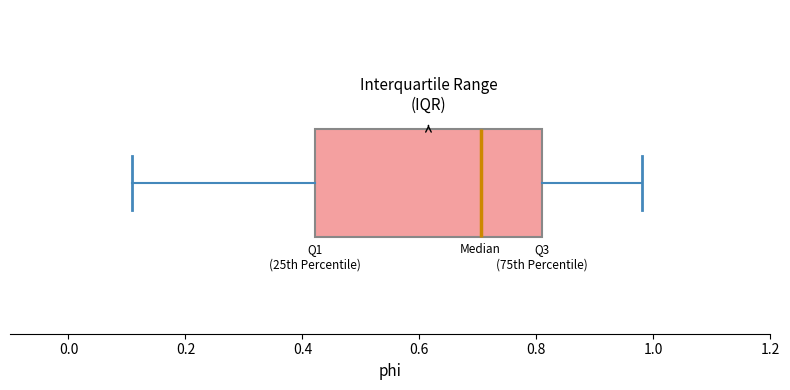

Read this box plot against the x-axis: the position of the median line, the range covered by the box, and the ends of both whiskers. The values are not printed on the chart, so give them approximately, as read against the axis.

median 0.70, box 0.42 to 0.80, whiskers 0.10 to 0.98